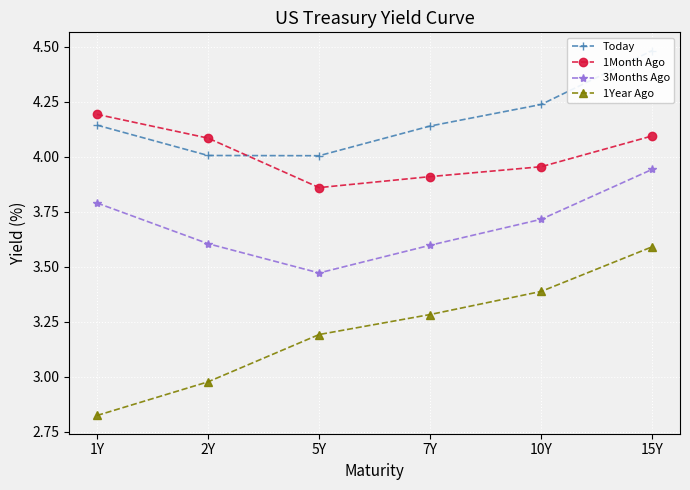

Is it true that 3Months Ago equals 3.9 at 15Y?

True